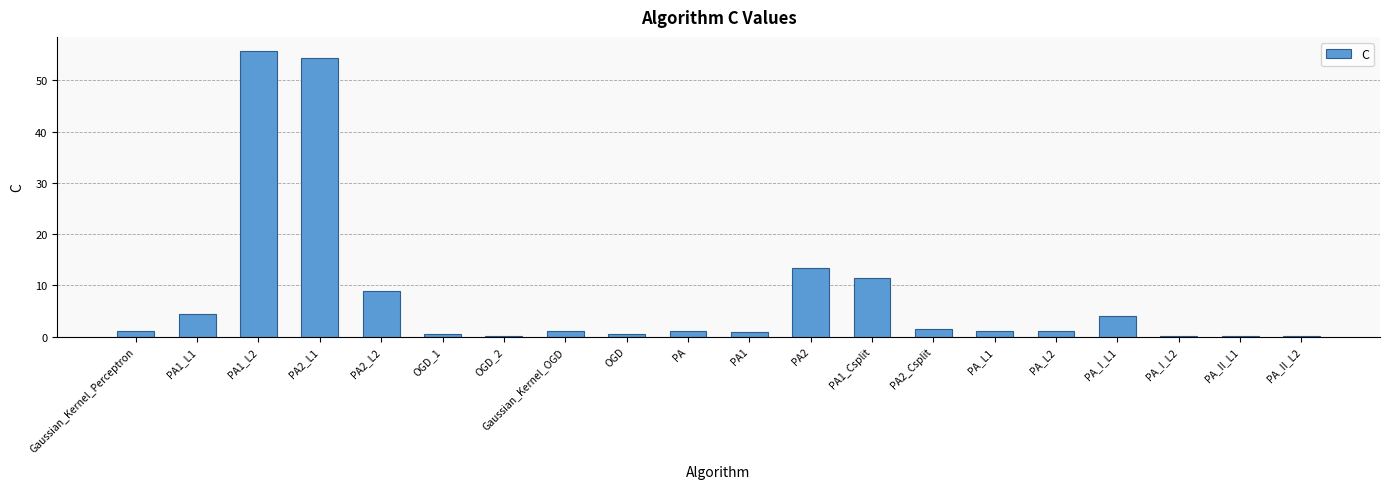

Where is the data nearest to the value 27?

PA2